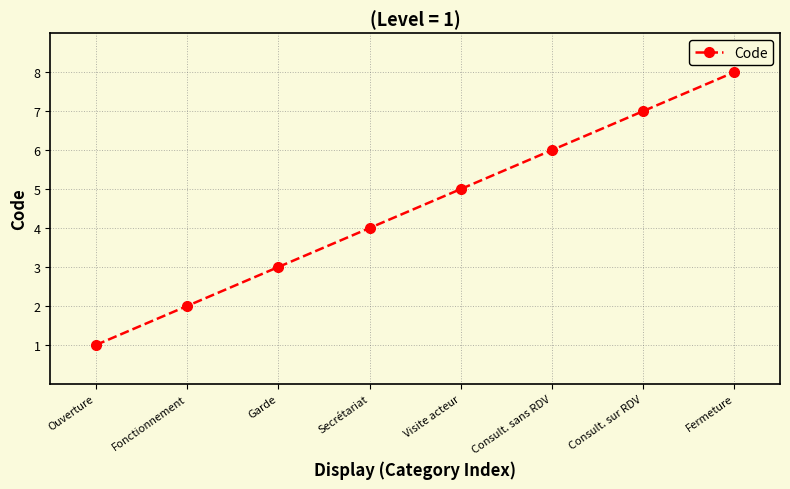

How many lines are shown in the chart?

1